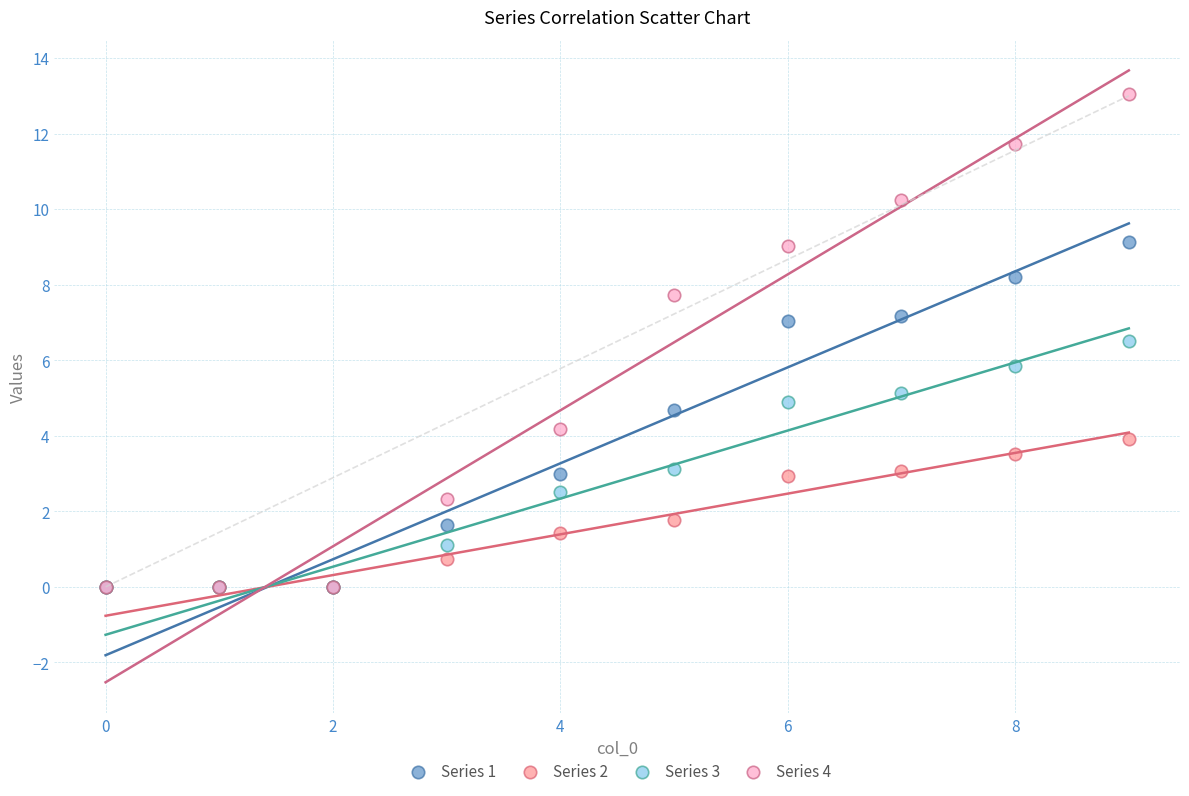

What are all the series names shown in the legend?

Series 1, Series 2, Series 3, Series 4